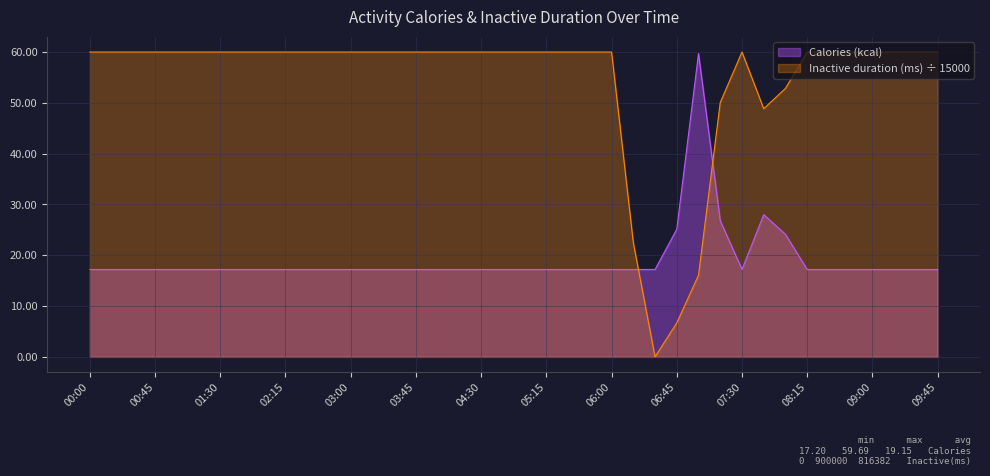

What is the label of the 40th point from the right?

00:00